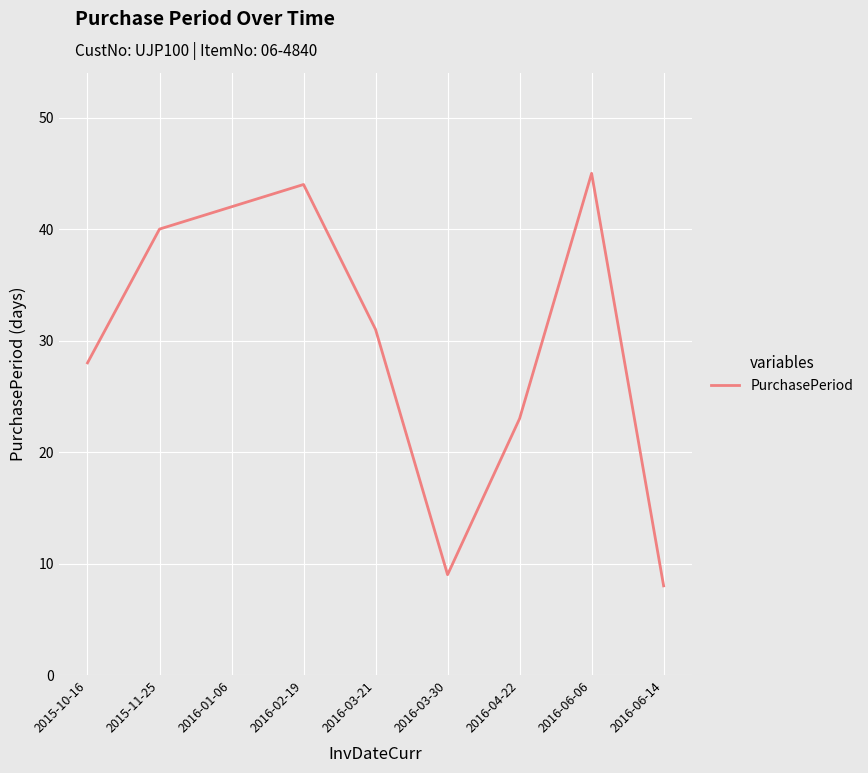

Reading left to right, what are all the values shown in this chart?

28	40	42	44	31	9	23	45	8